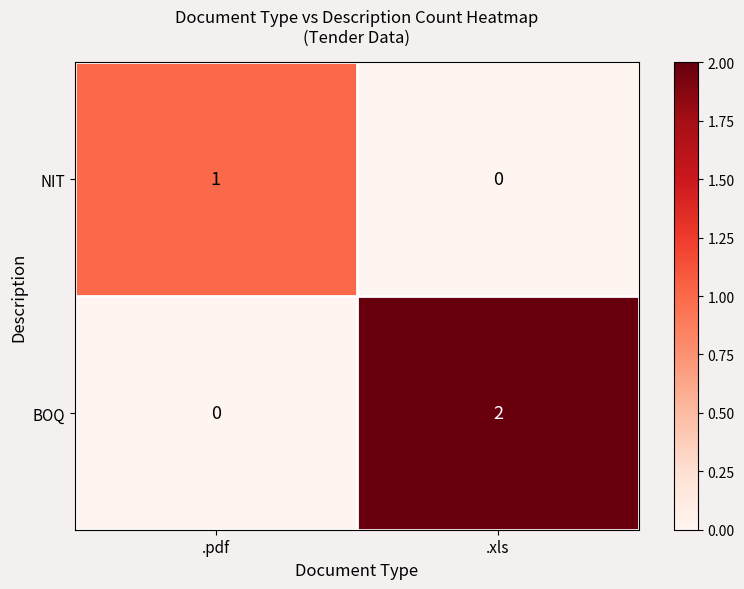

At which label does NIT reach its minimum?

.xls